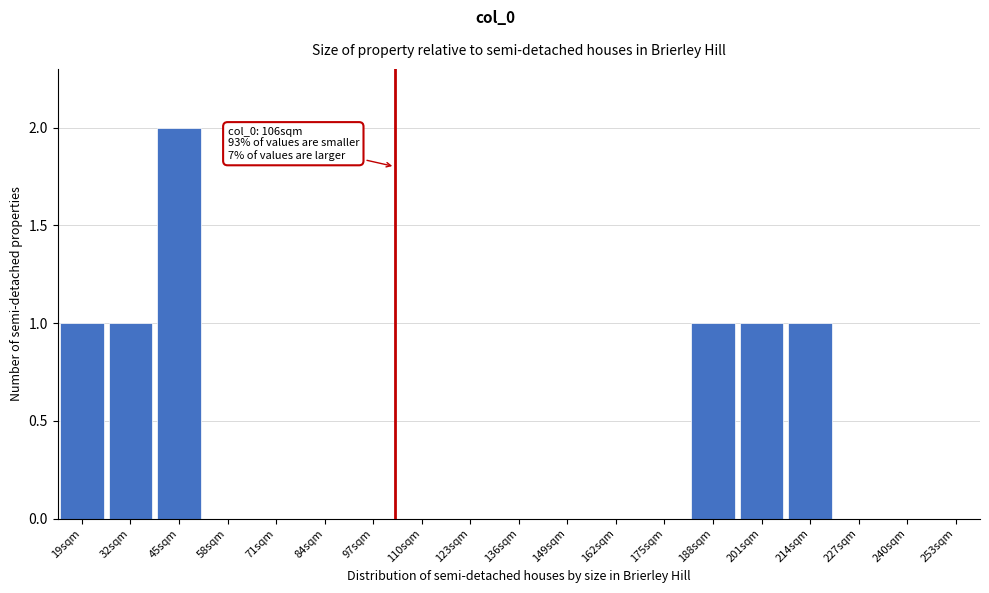

Reading left to right, transcribe all the data shown in this chart.

19sqm=1	32sqm=1	45sqm=2	58sqm=0	71sqm=0	84sqm=0	97sqm=0	110sqm=0	123sqm=0	136sqm=0	149sqm=0	162sqm=0	175sqm=0	188sqm=1	201sqm=1	214sqm=1	227sqm=0	240sqm=0	253sqm=0